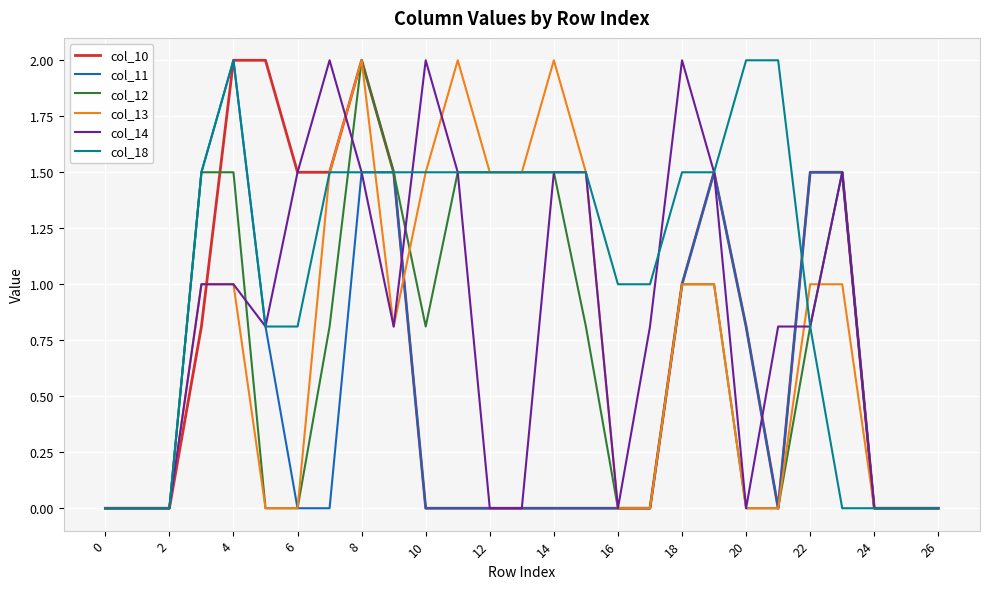

Which series has the largest total across all categories?

col_18